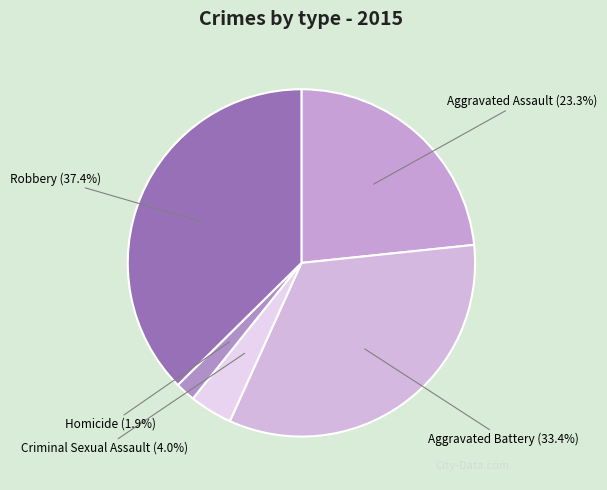

To the nearest percent, what is the average slice percentage?

20%